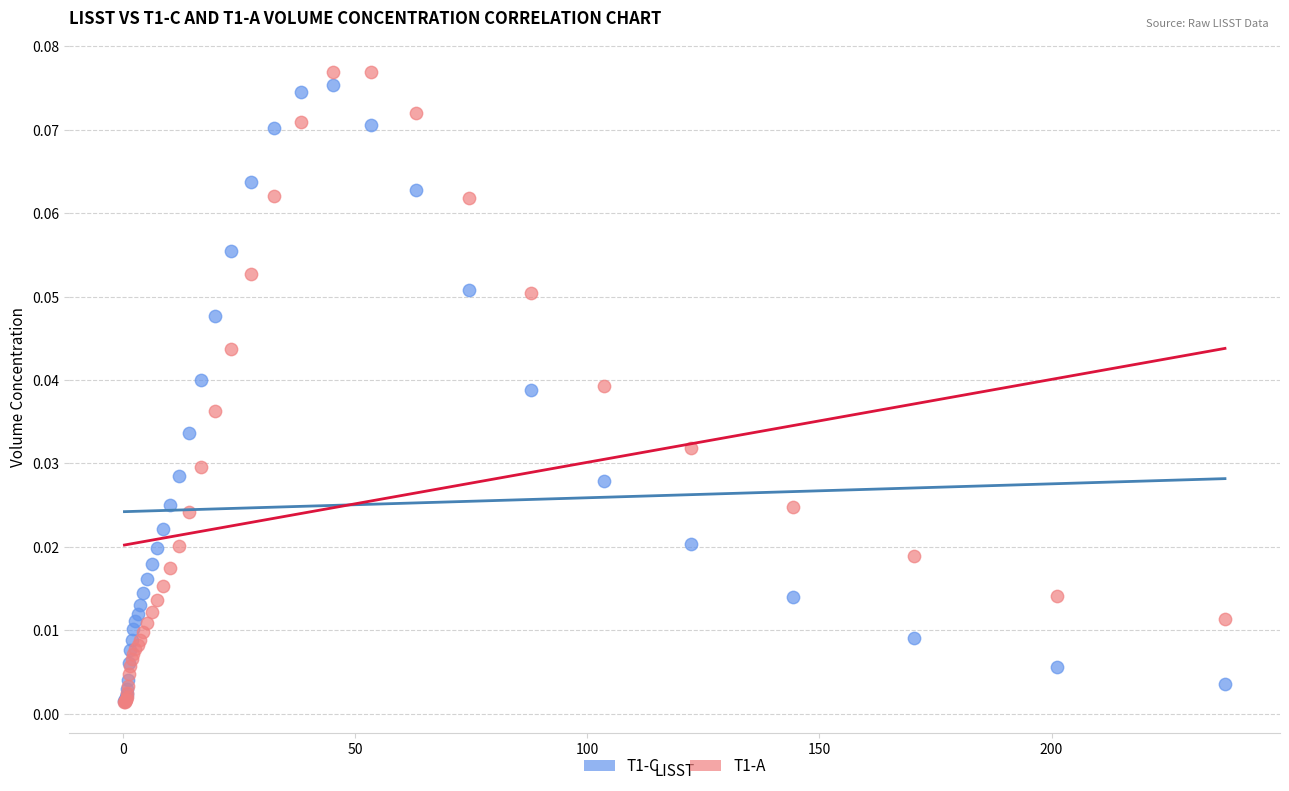

What are all the series names shown in the legend?

T1-C, T1-A